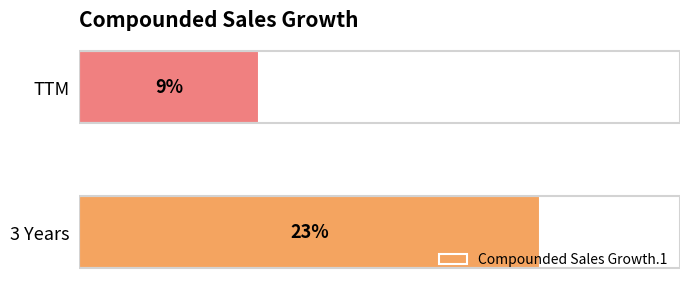

List the labels in order of value, largest first.

3 Years, TTM